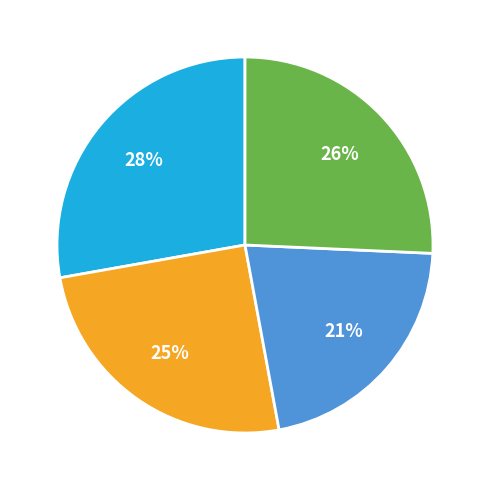

Is there a majority slice in this chart?

No